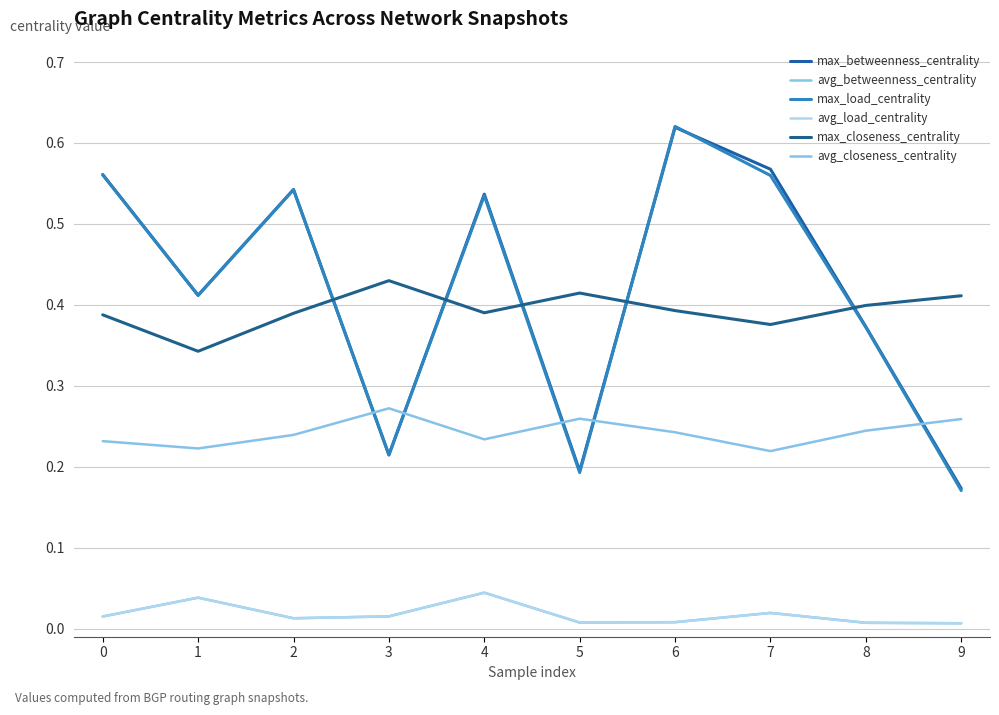

How many interior local peaks does the max_closeness_centrality series have?

2